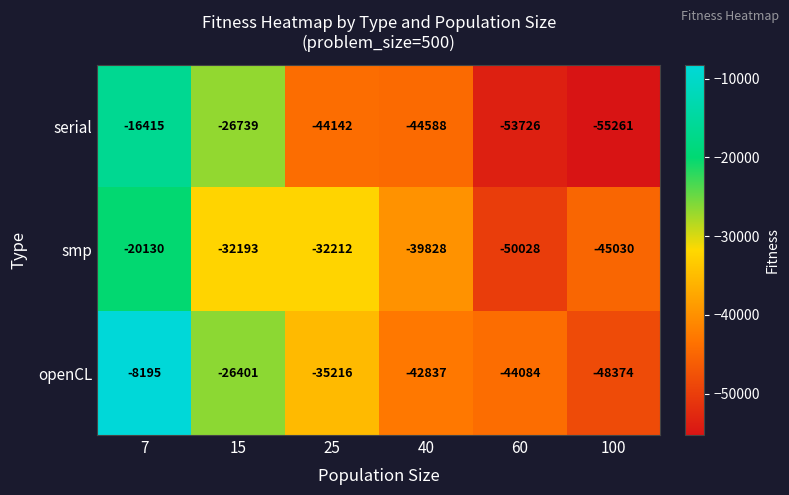

At which category is the sum across all series the highest?

7